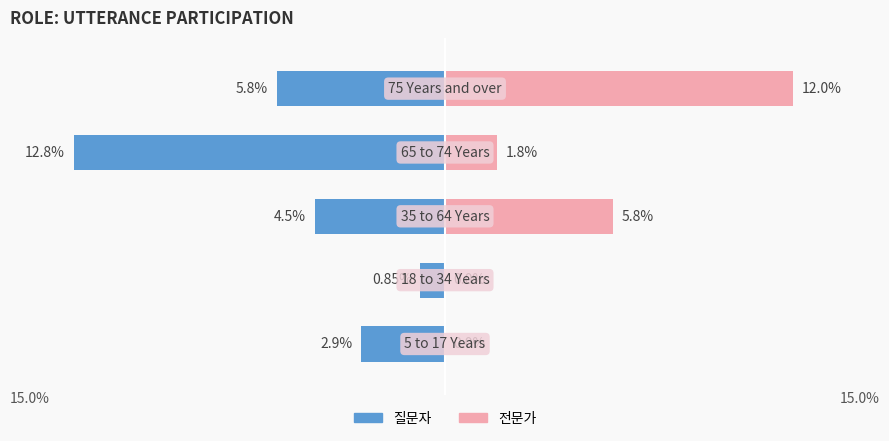

How many data points in 질문자 are above -4?

2